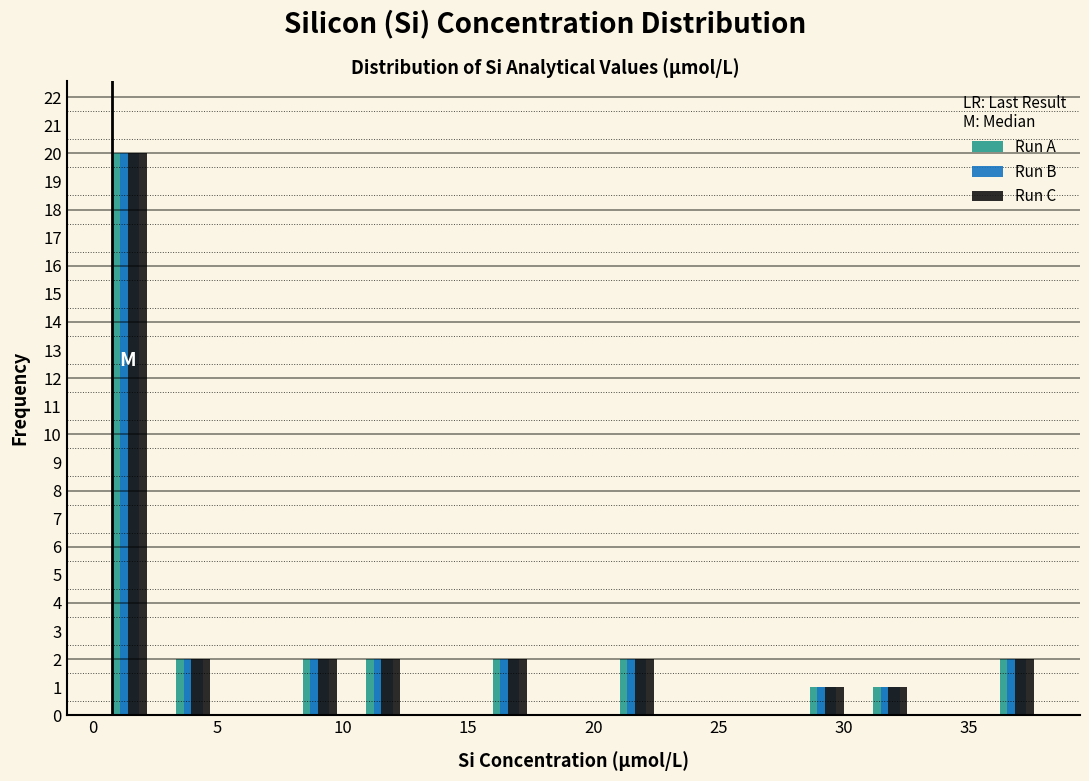

Reading left to right, transcribe this chart: for each range on the x-axis, give the height of each series' bar. Neither the bar edges nor the heights are printed on the chart, so give them approximately, as read against the axes.

0.0 to 3.0: Run A=20	Run B=20	Run C=20
3.0 to 5.5: Run A=2	Run B=2	Run C=2
5.5 to 8.0: Run A=0	Run B=0	Run C=0
8.0 to 10.5: Run A=2	Run B=2	Run C=2
10.5 to 13.0: Run A=2	Run B=2	Run C=2
13.0 to 15.5: Run A=0	Run B=0	Run C=0
15.5 to 18.0: Run A=2	Run B=2	Run C=2
18.0 to 20.5: Run A=0	Run B=0	Run C=0
20.5 to 23.0: Run A=2	Run B=2	Run C=2
23.0 to 25.5: Run A=0	Run B=0	Run C=0
25.5 to 28.0: Run A=0	Run B=0	Run C=0
28.0 to 30.5: Run A=1	Run B=1	Run C=1
30.5 to 33.0: Run A=1	Run B=1	Run C=1
33.0 to 35.5: Run A=0	Run B=0	Run C=0
35.5 to 38.0: Run A=2	Run B=2	Run C=2